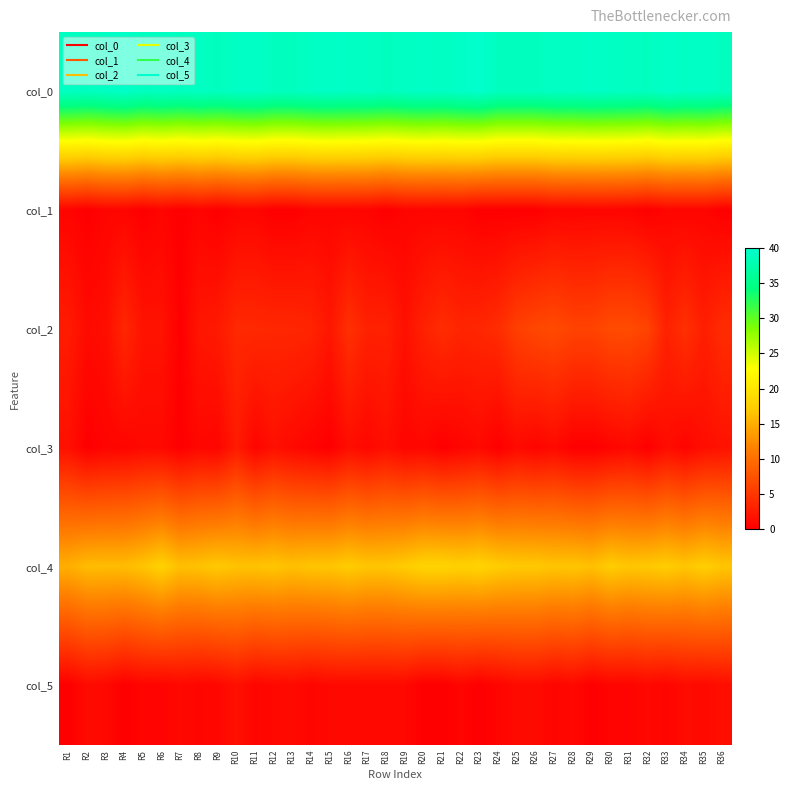

Which label corresponds to the smallest value in the chart?

R2